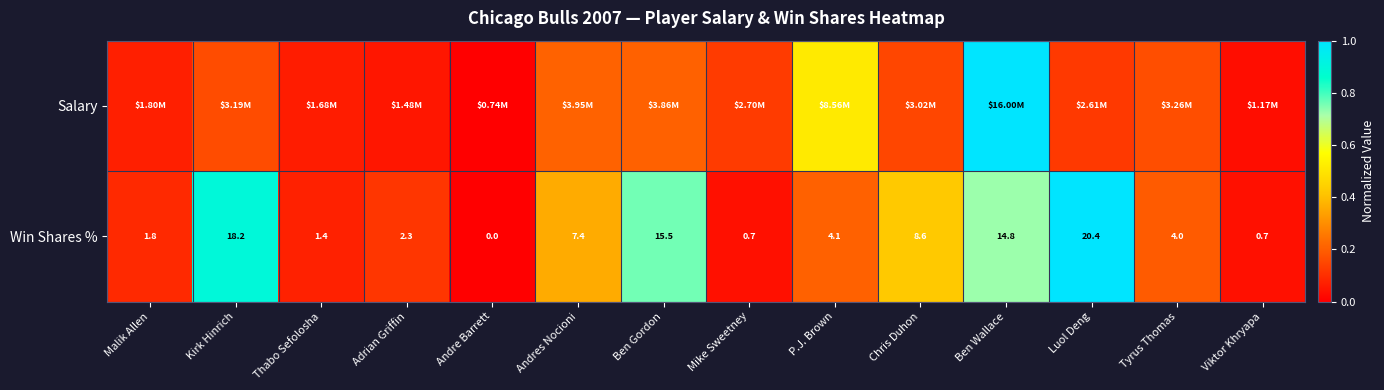

Where is Win Shares % nearest to the value 10?

Chris Duhon